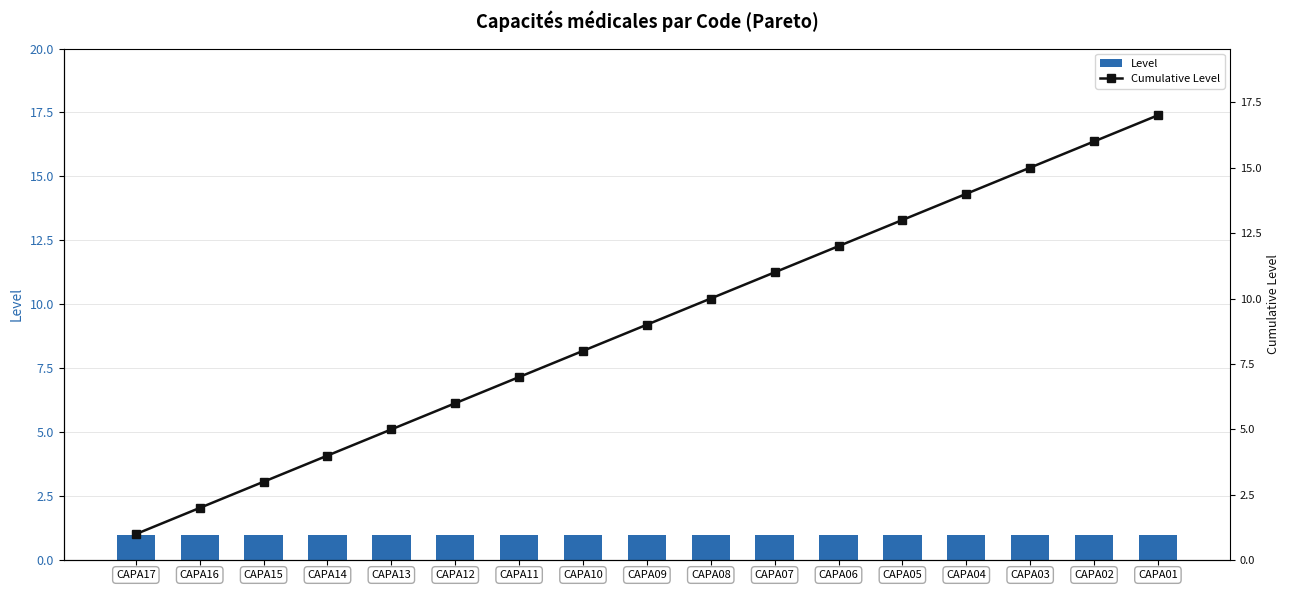

Reading right to left, what are all the values shown in this chart?

Level: CAPA01=1	CAPA02=1	CAPA03=1	CAPA04=1	CAPA05=1	CAPA06=1	CAPA07=1	CAPA08=1	CAPA09=1	CAPA10=1	CAPA11=1	CAPA12=1	CAPA13=1	CAPA14=1	CAPA15=1	CAPA16=1	CAPA17=1
Cumulative Level: CAPA01=17	CAPA02=16	CAPA03=15	CAPA04=14	CAPA05=13	CAPA06=12	CAPA07=11	CAPA08=10	CAPA09=9	CAPA10=8	CAPA11=7	CAPA12=6	CAPA13=5	CAPA14=4	CAPA15=3	CAPA16=2	CAPA17=1